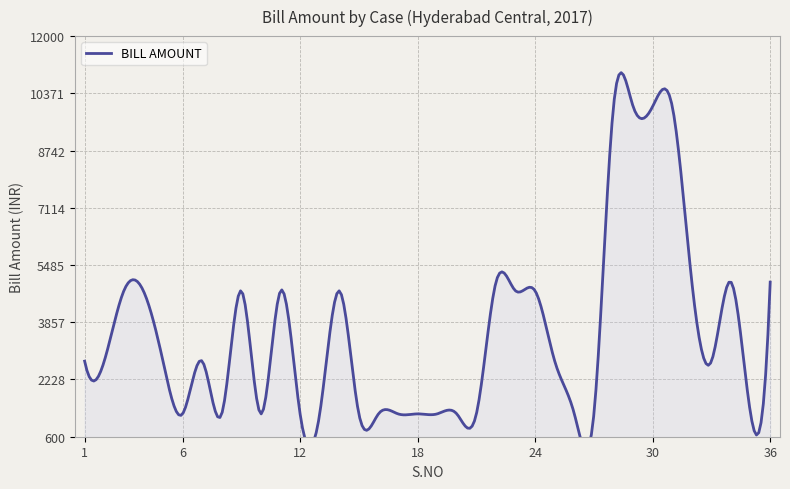

Read the value at 12, to the nearest 100.

1200